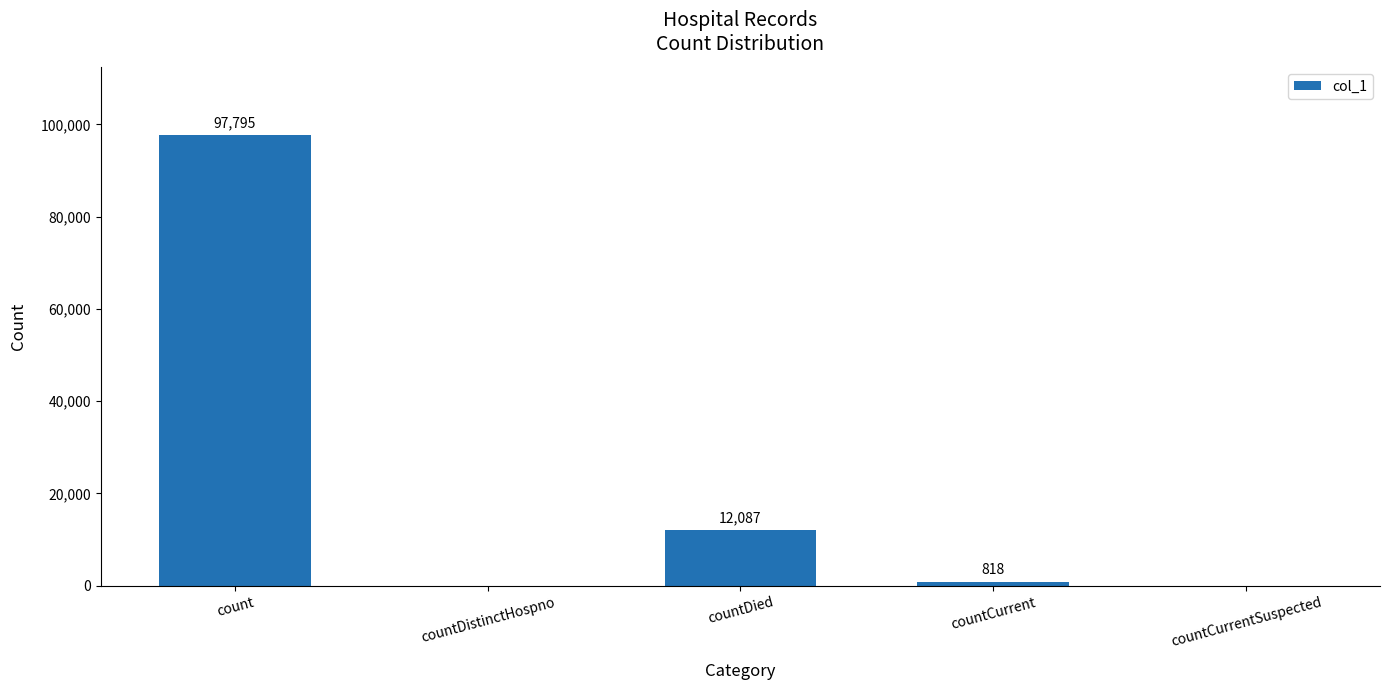

Reading left to right, transcribe all the data shown in this chart.

97795	0	12087	818	0